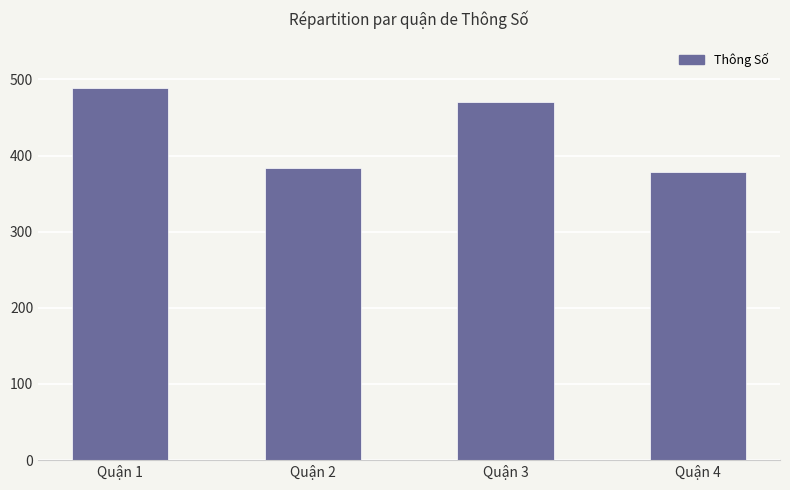

The chart shows a value of 379 at Quận 4. True or false?

True